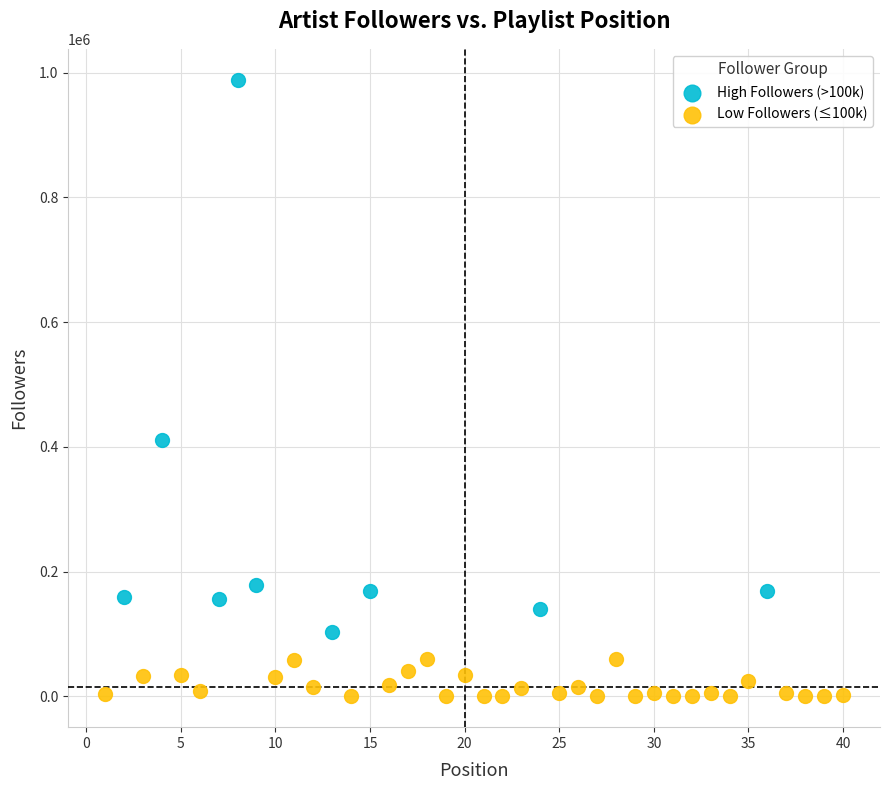

Which series reaches the maximum Y coordinate?

High Followers (>100k)